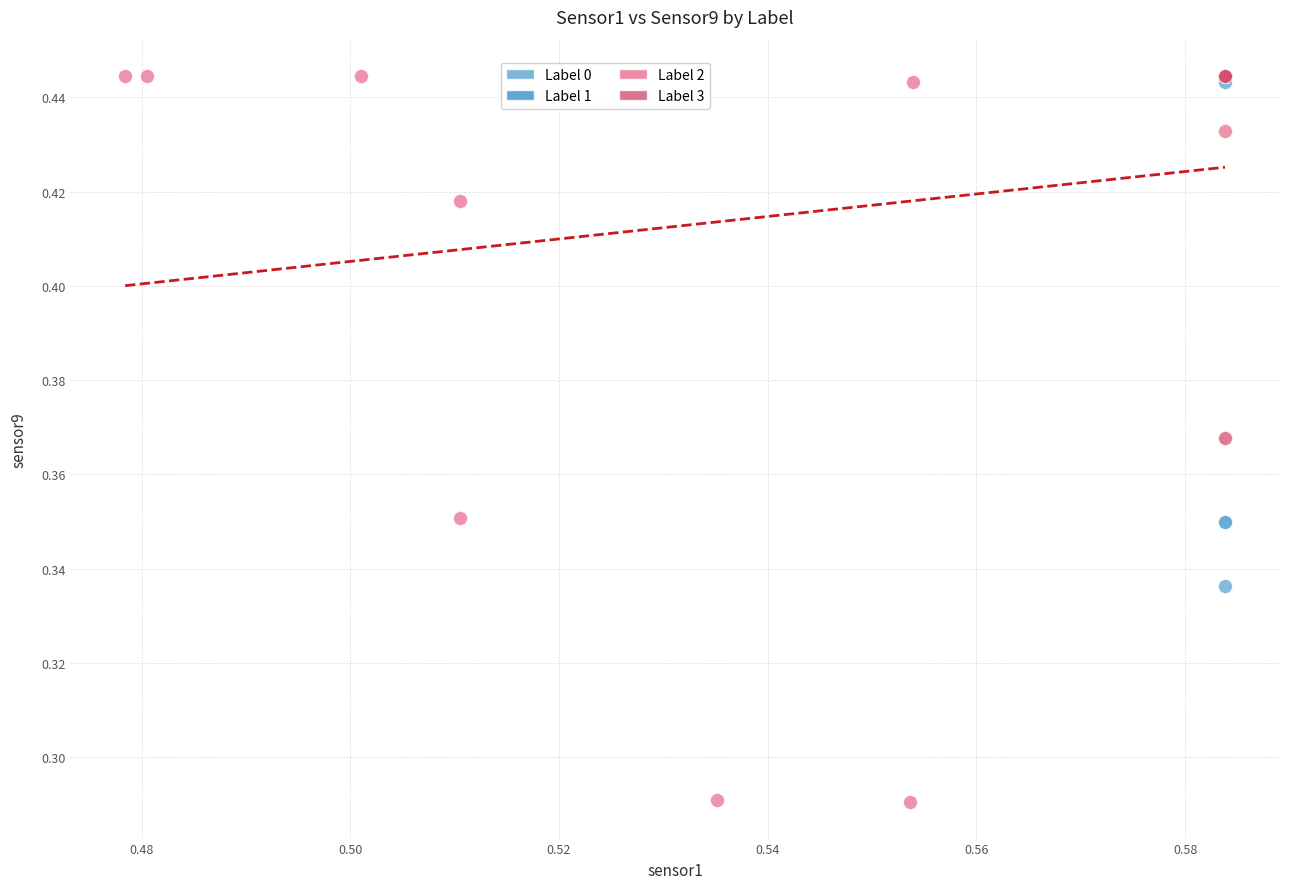

Which series has the largest Y range (max minus min)?

Label 2